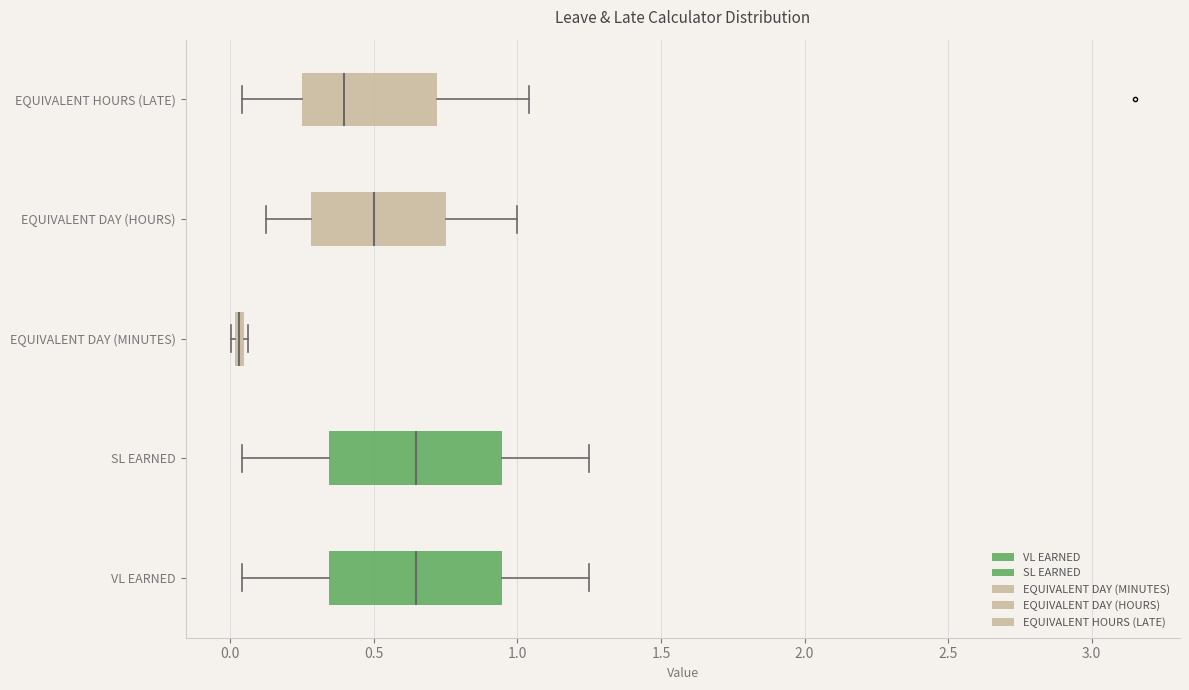

Where does the left whisker of the box for SL EARNED end on the x-axis? The values are not printed on the chart, so give them approximately, as read against the axis.

0.05